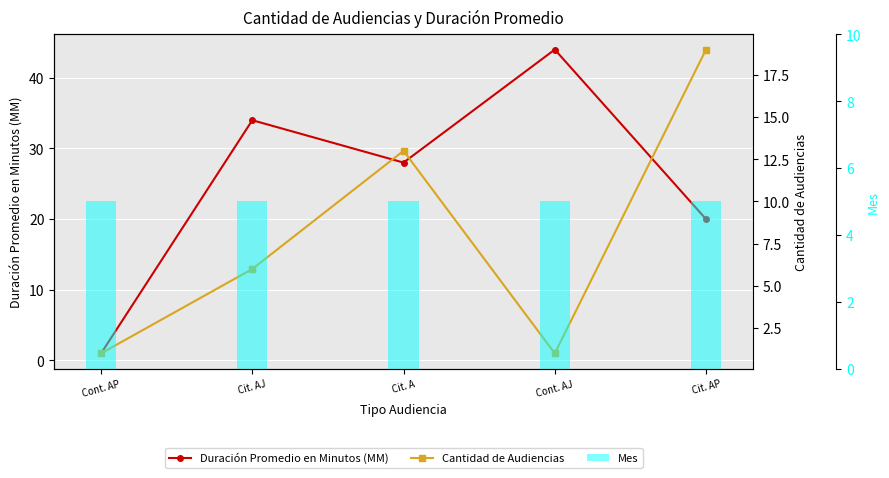

At which label is Duración Promedio en Minutos (MM) closest to 22?

Cit. AP